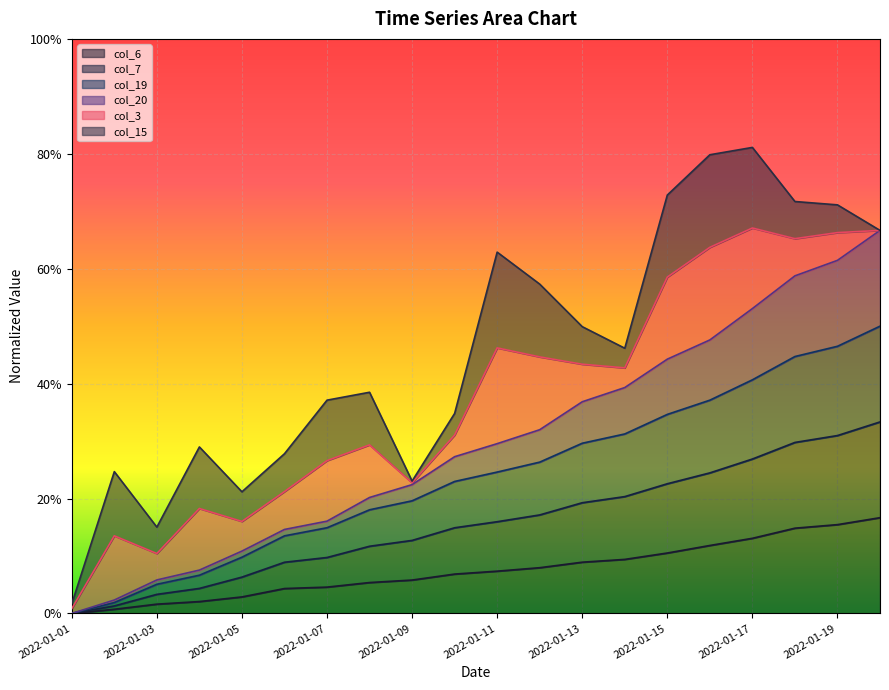

Which series has the widest spread of values?

col_20